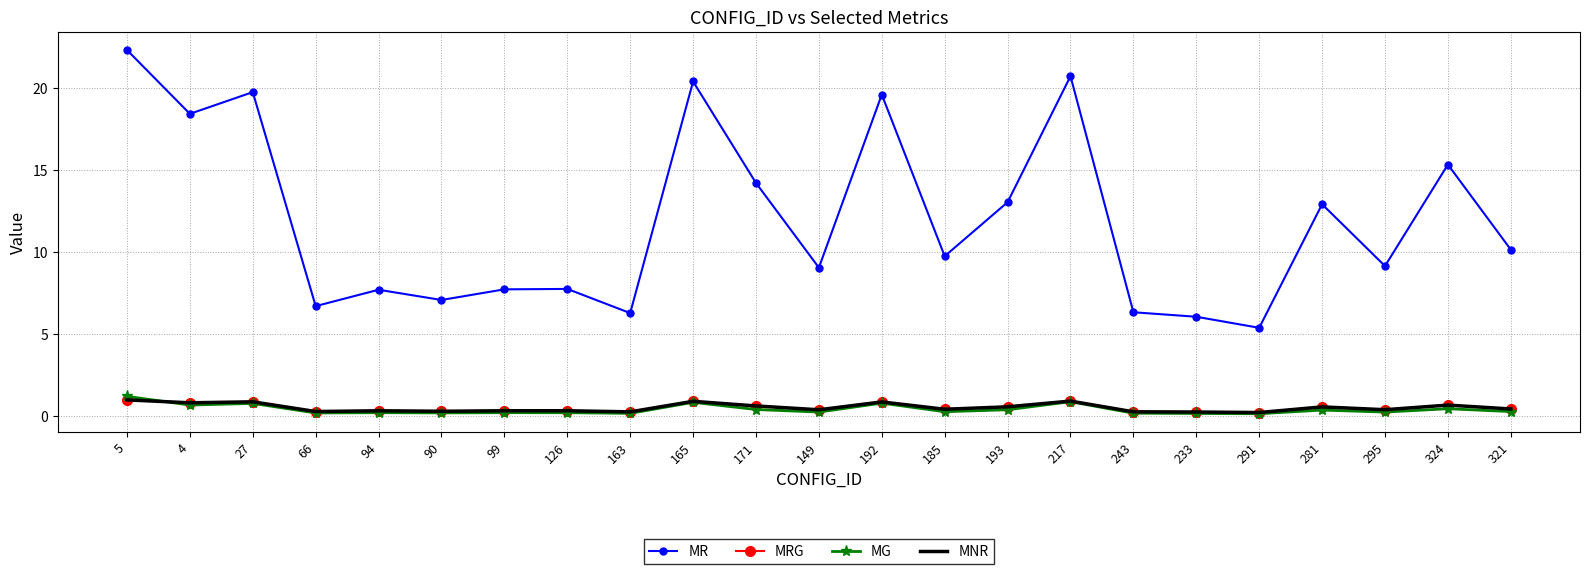

What is the difference between the maximum and minimum values in the MNR series?

0.8